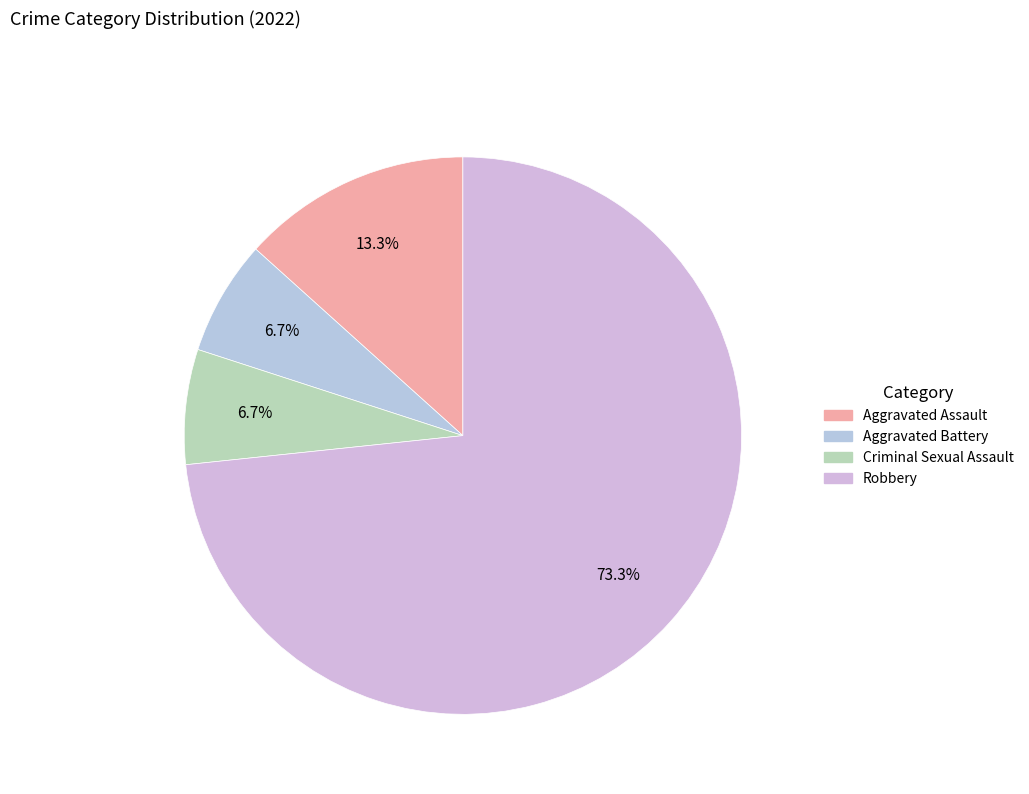

Is it true that Aggravated Assault is 13% of the pie?

True